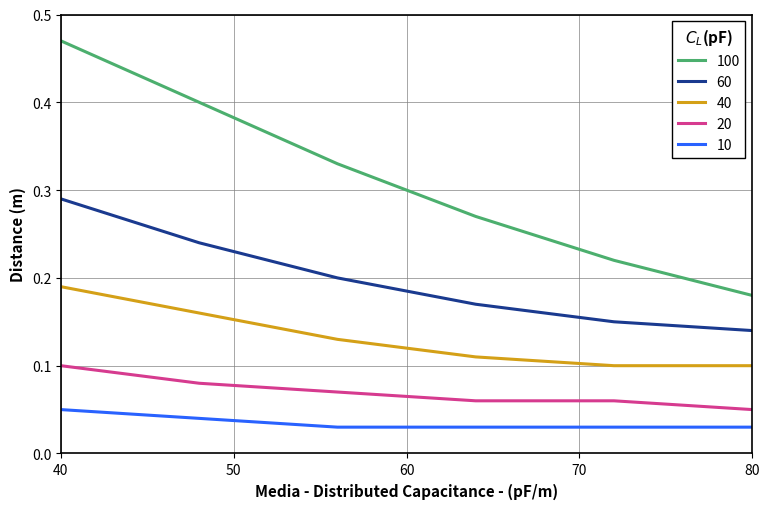

Rank the series by their maximum value, from lowest to highest.

10, 20, 40, 60, 100